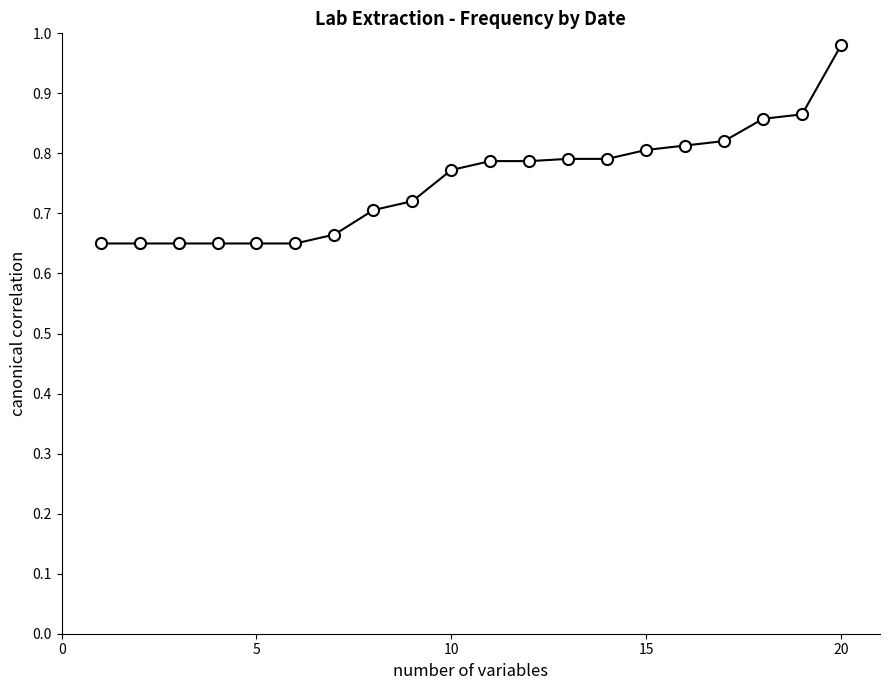

Does the chart have visible grid lines?

No